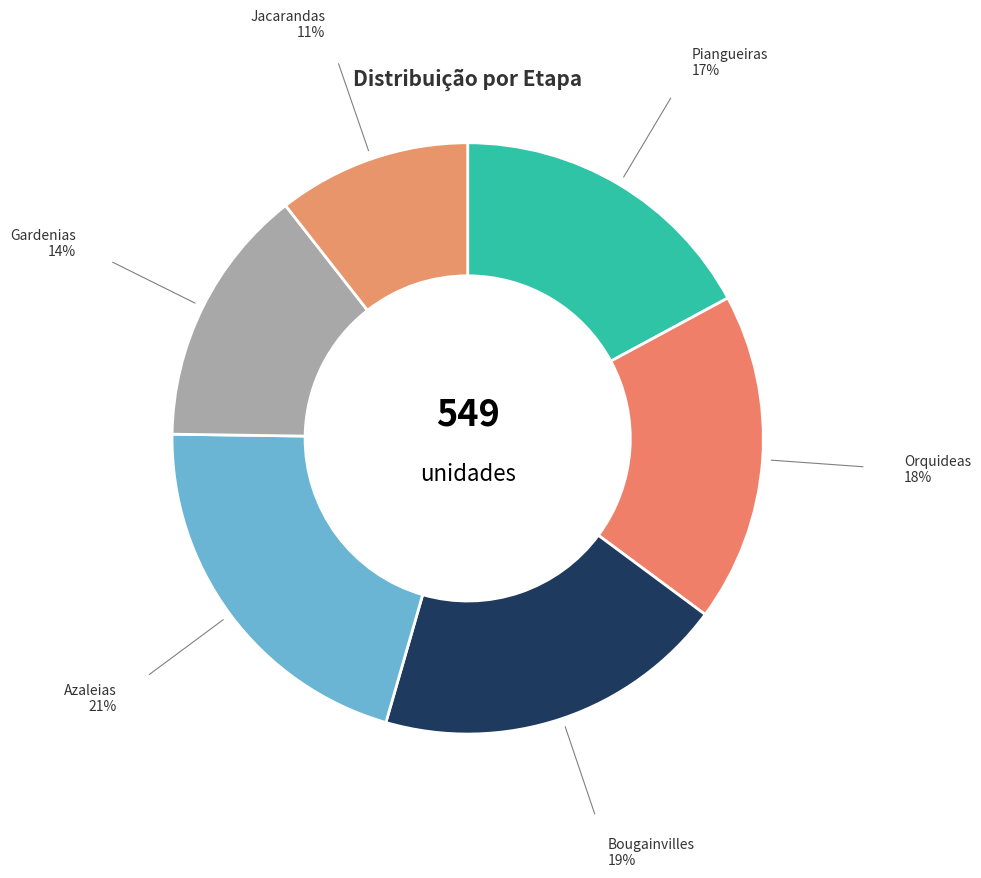

Count the number of slices in the pie.

6